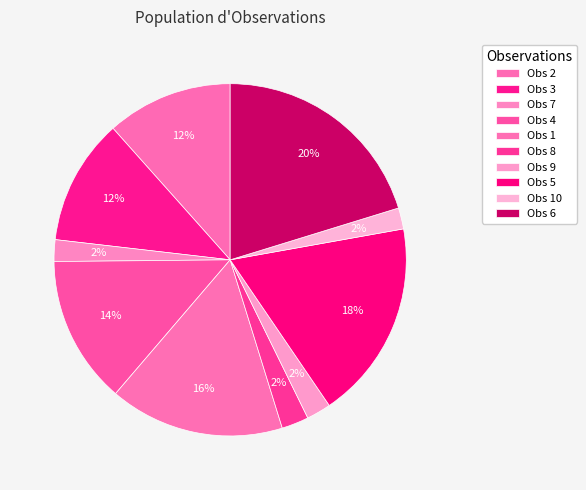

Count the number of slices in the pie.

10